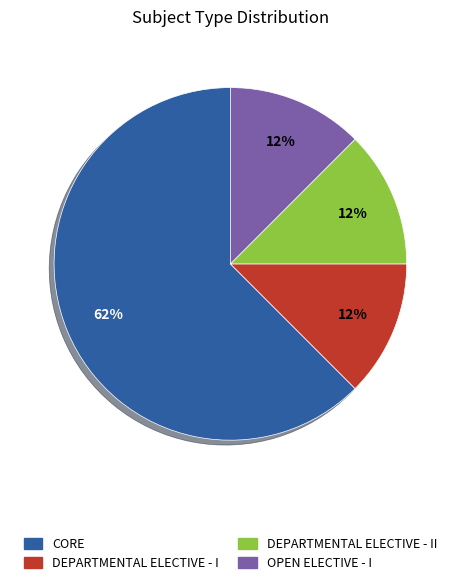

To the nearest percent, what is the average slice percentage?

25%